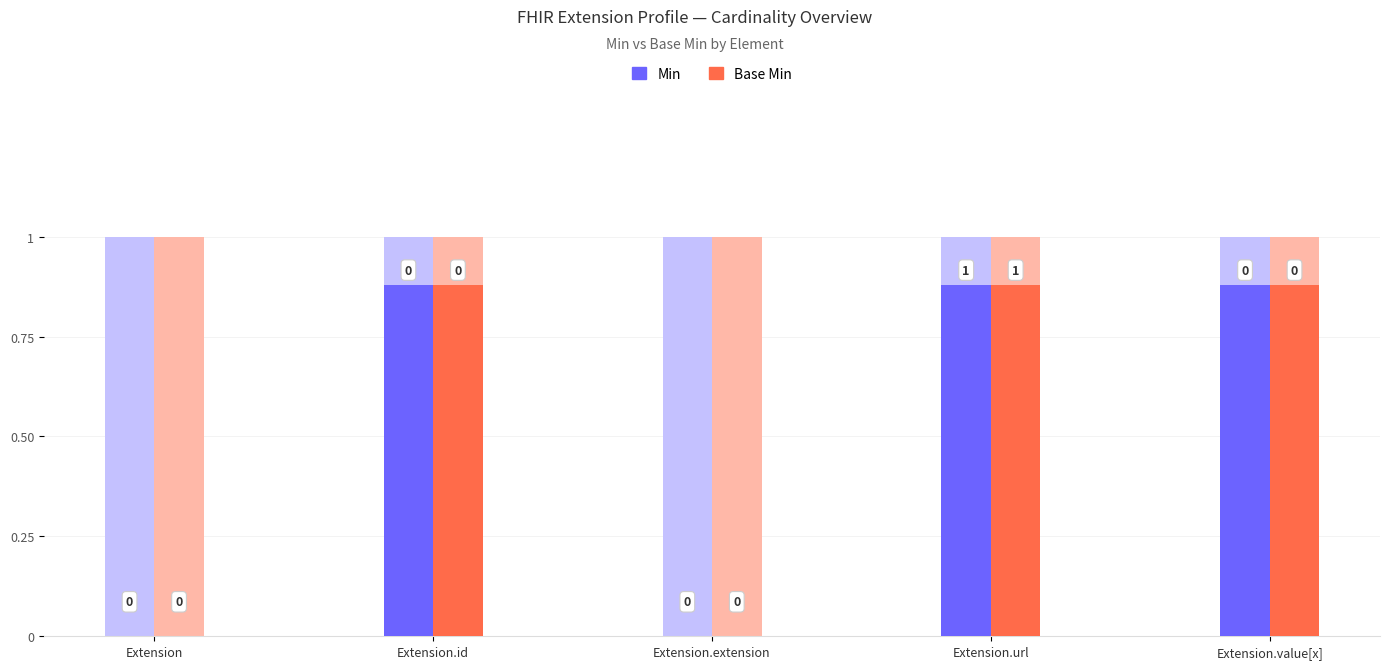

The value of Base Min at Extension.id is 0. True or false?

False